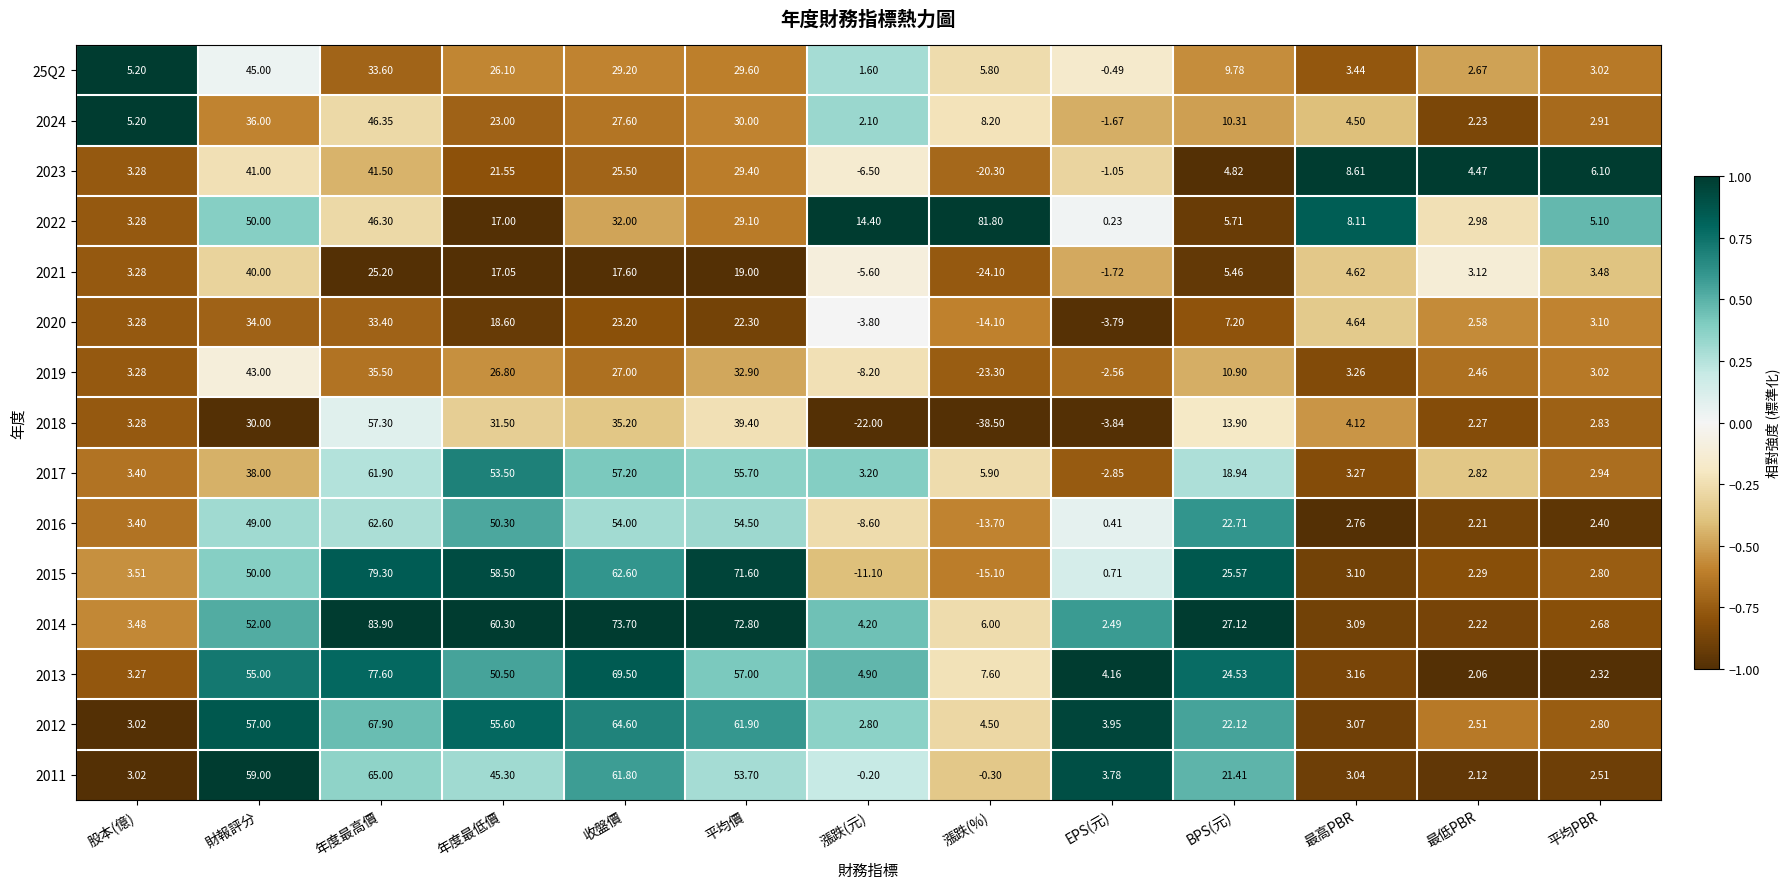

At how many categories does at least one series exceed 0?

13